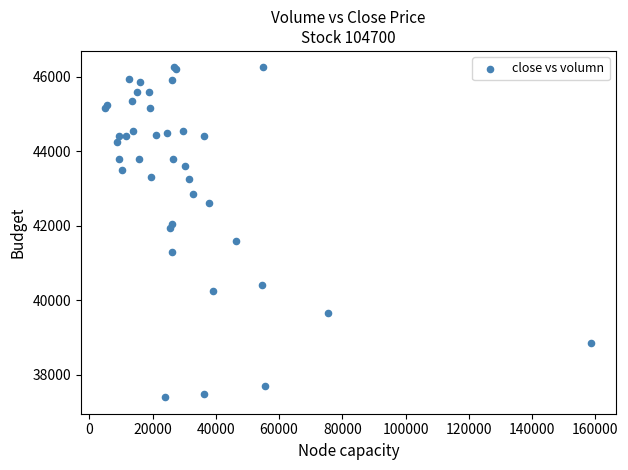

What Y value in the scatter plot is closest to 41825?

41950